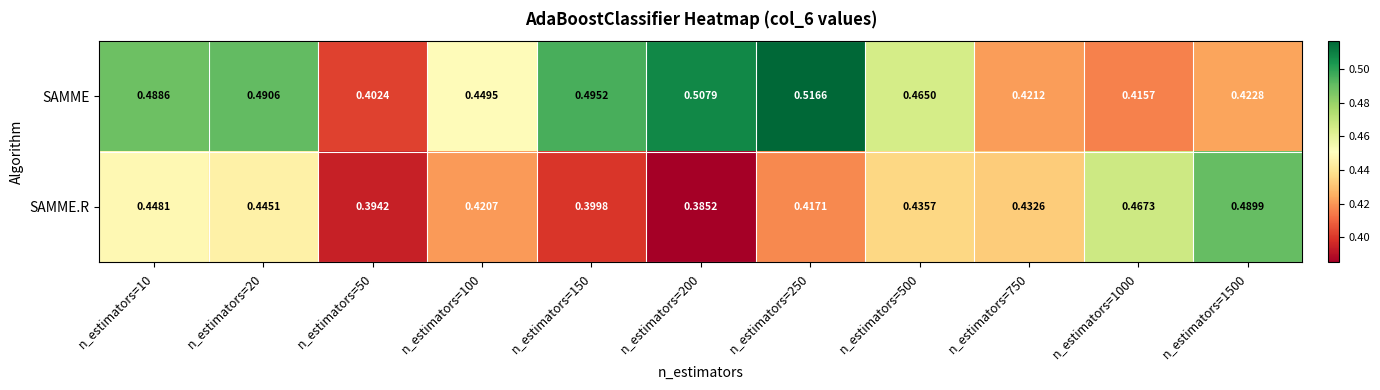

Which series changed the most between n_estimators=100 and n_estimators=150?

SAMME